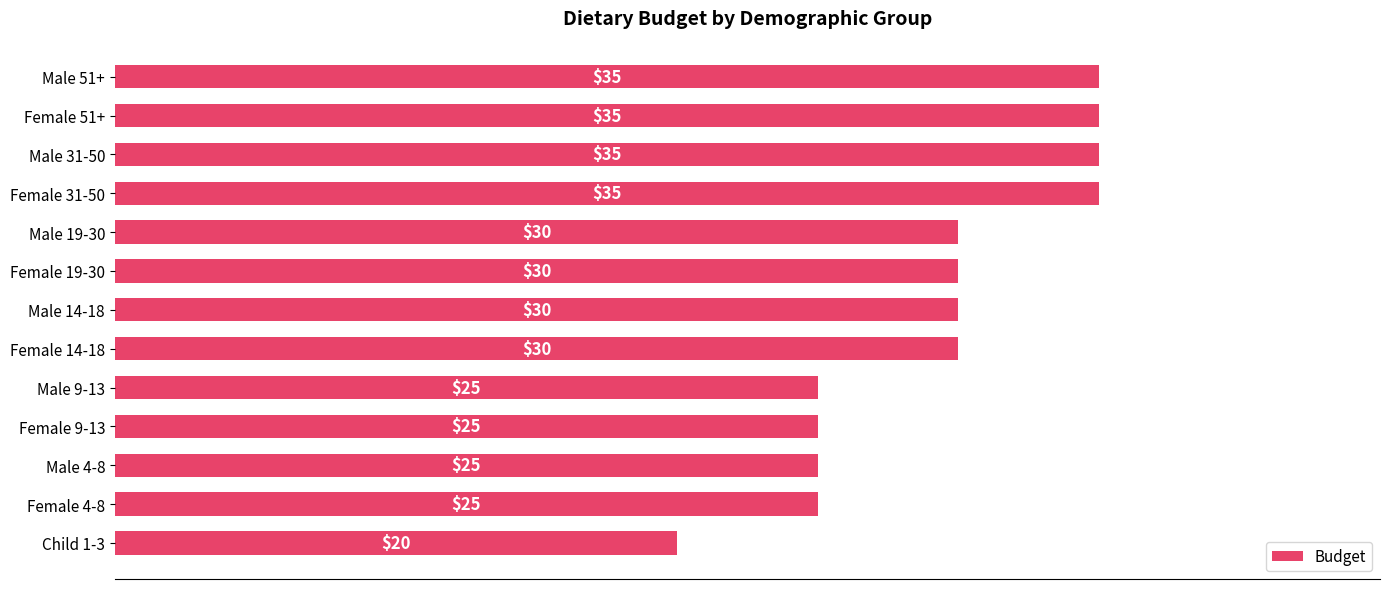

Read the value at Female 51+.

35